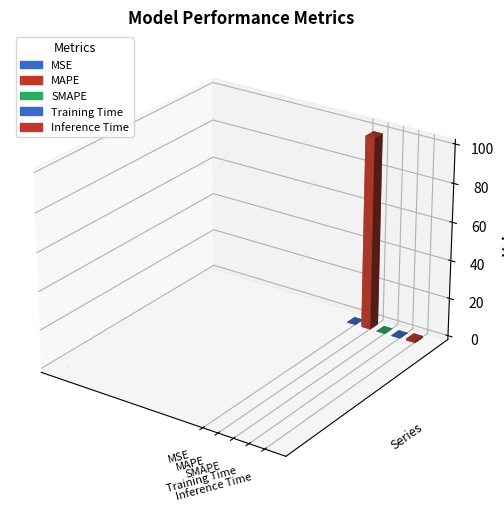

Reading right to left, transcribe all the data shown in this chart.

Inference Time=0.9	Training Time=0.2	SMAPE=0.0	MAPE=100.2	MSE=0.0